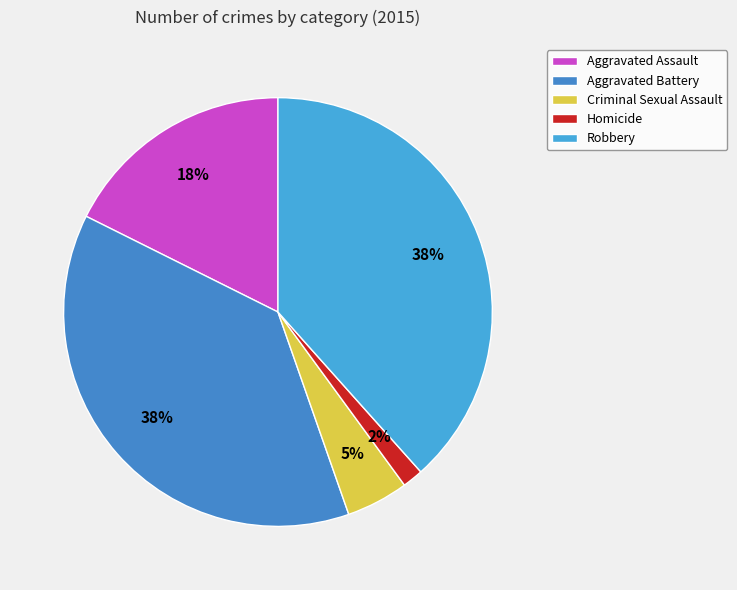

Is it true that Robbery is 38% of the pie?

True